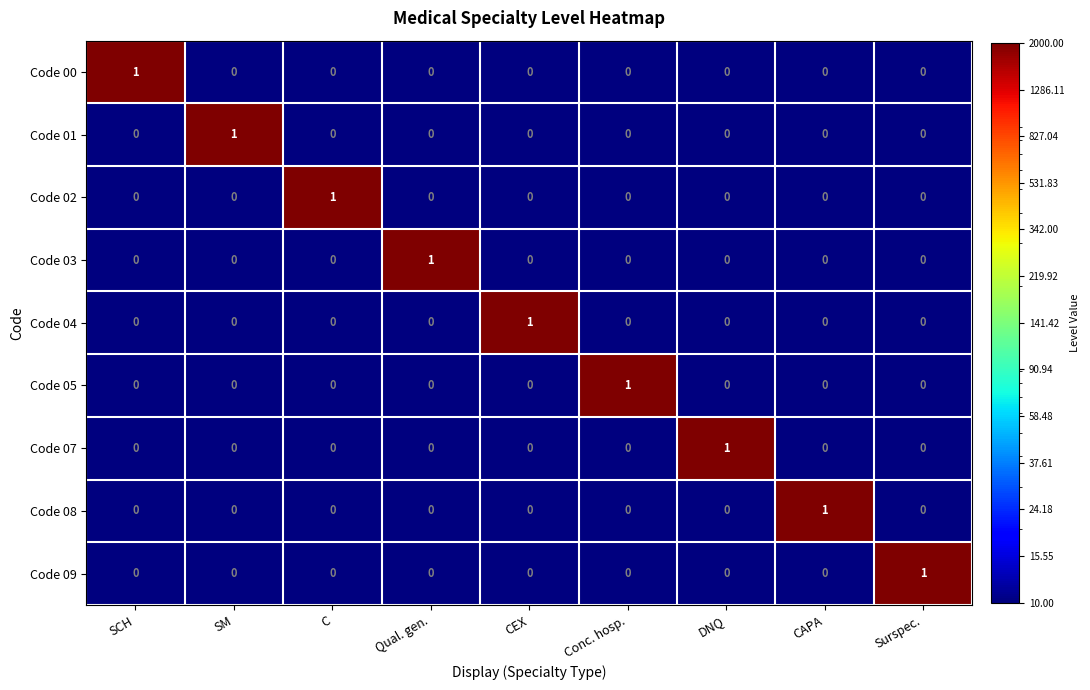

What is the spread (max minus min) of values at CEX?

1